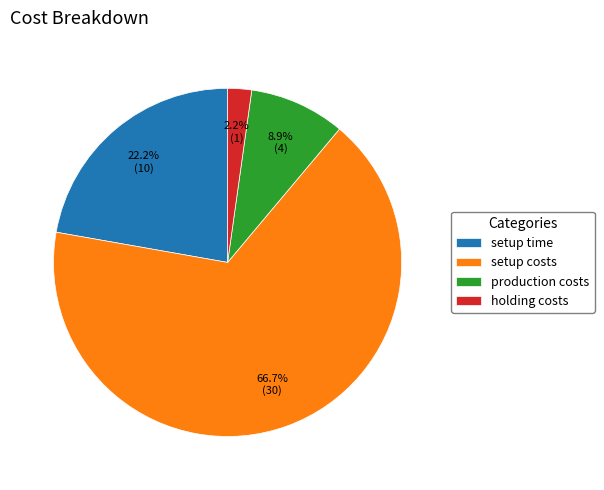

What percentage is NOT represented by setup costs?

33.3%